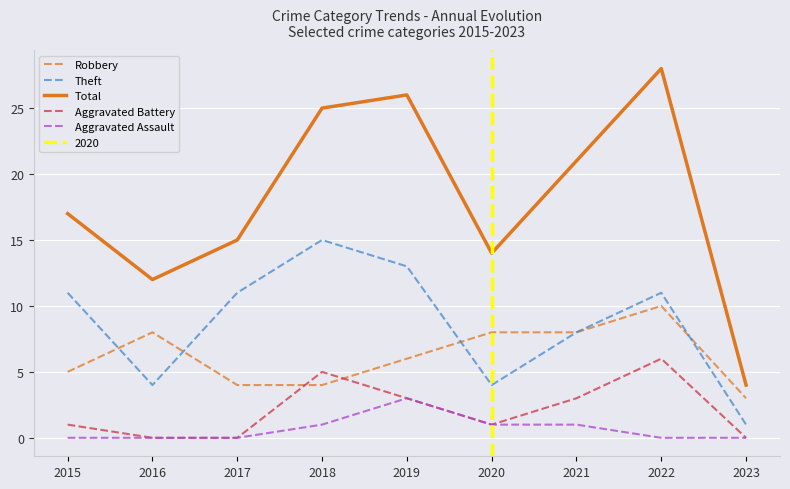

What are all the series names shown in the legend?

Robbery, Theft, Total, Aggravated Battery, Aggravated Assault